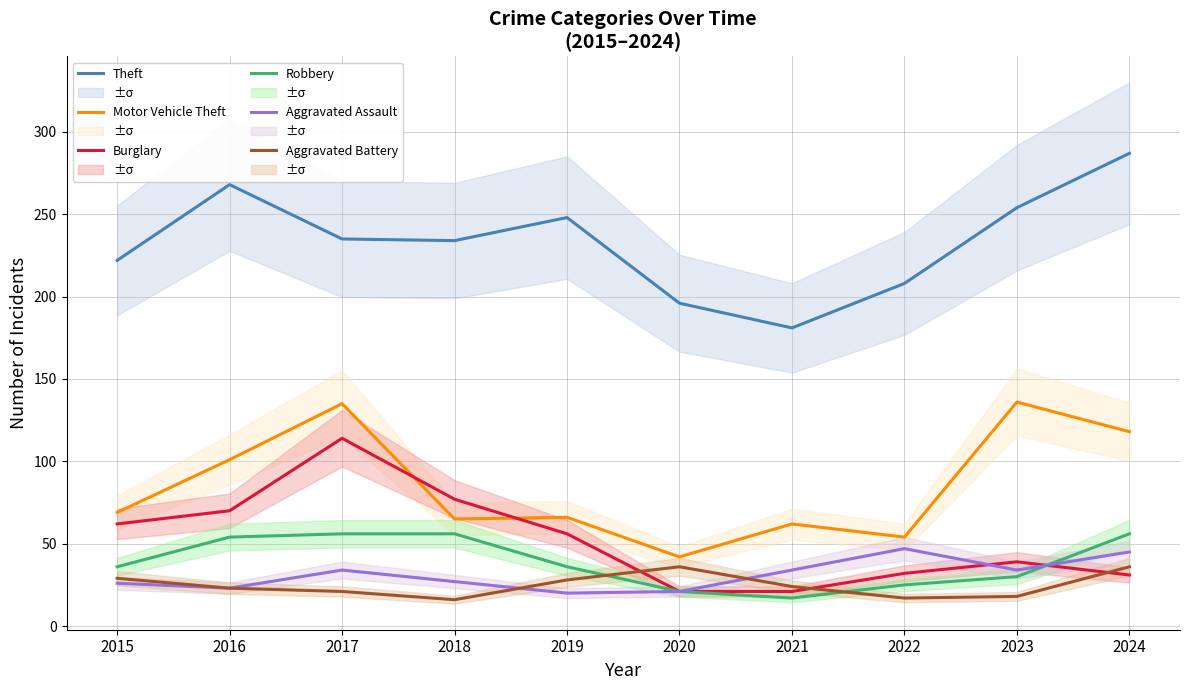

How many data points in Robbery are less than 36?

4